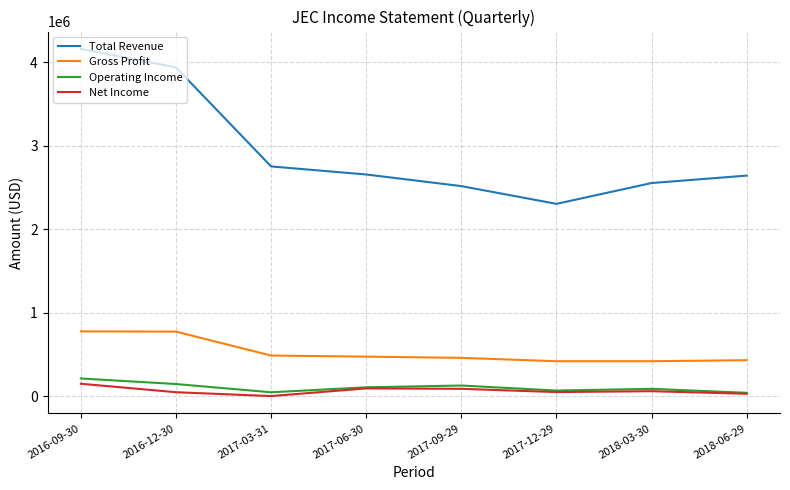

How many distinct data groups are displayed?

4